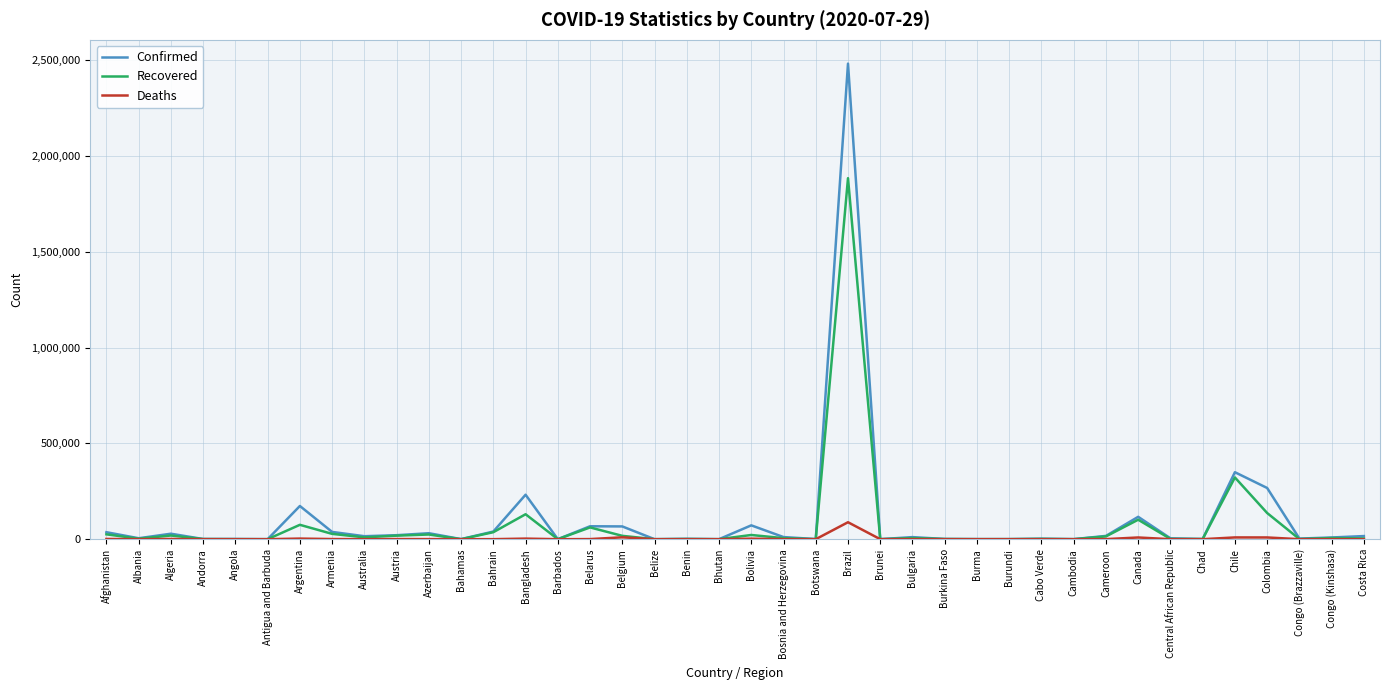

How many values in the Recovered series are below 5441?

20